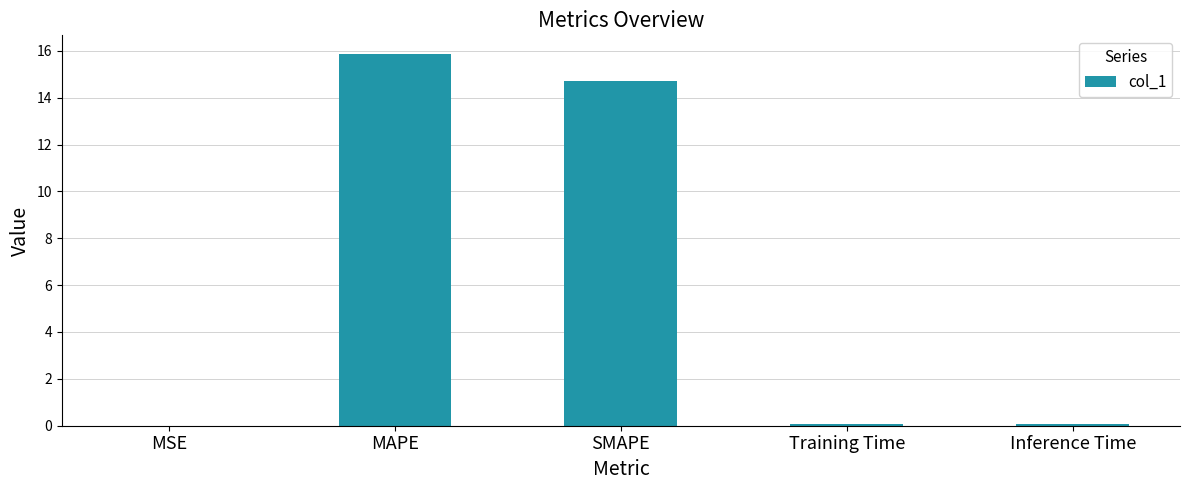

Which category has the highest value across all series?

MAPE